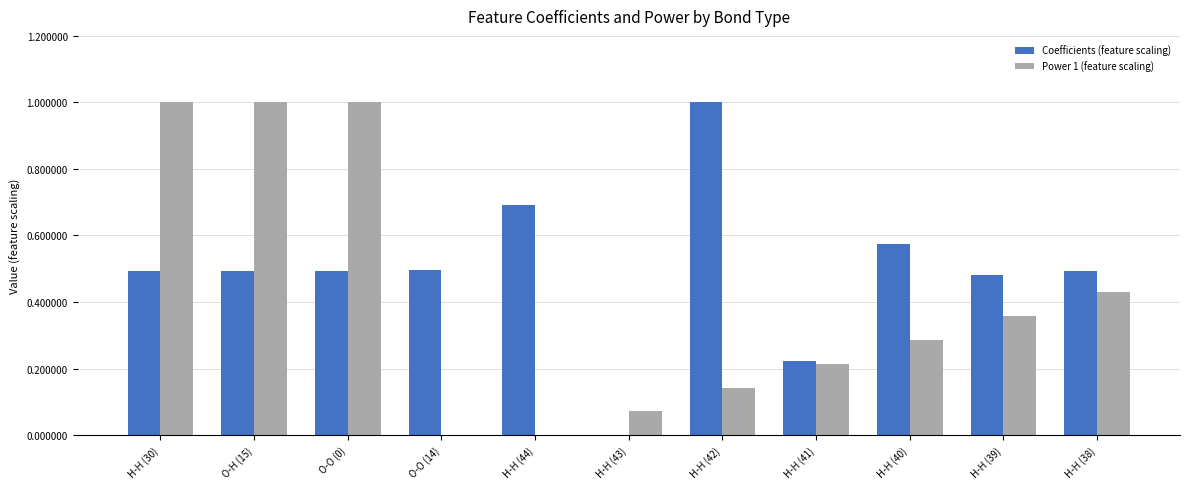

What is the maximum value shown in the chart?

1.0